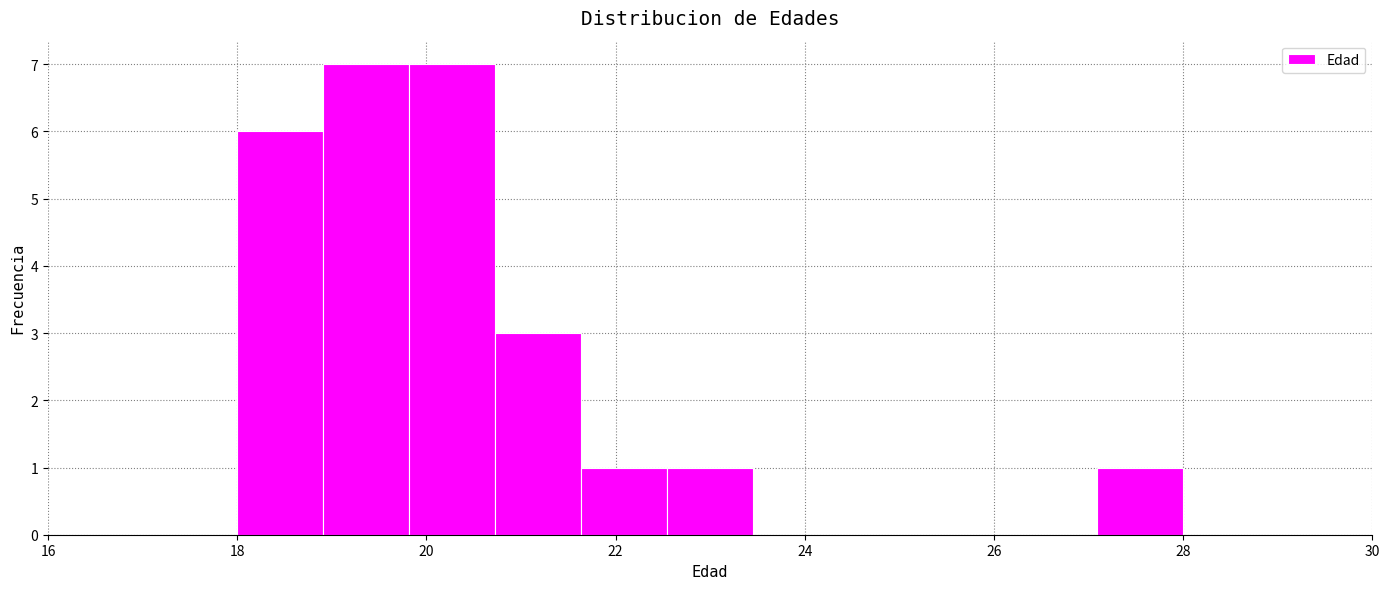

Reading left to right, transcribe this chart: for each bar, give the range it covers on the x-axis and its height. Neither the bar edges nor the heights are printed on the chart, so give them approximately, as read against the axes.

18.0 to 19.0: 6
19.0 to 19.8: 7
19.8 to 20.8: 7
20.8 to 21.6: 3
21.6 to 22.6: 1
22.6 to 23.4: 1
23.4 to 24.4: 0
24.4 to 25.2: 0
25.2 to 26.2: 0
26.2 to 27.0: 0
27.0 to 28.0: 1